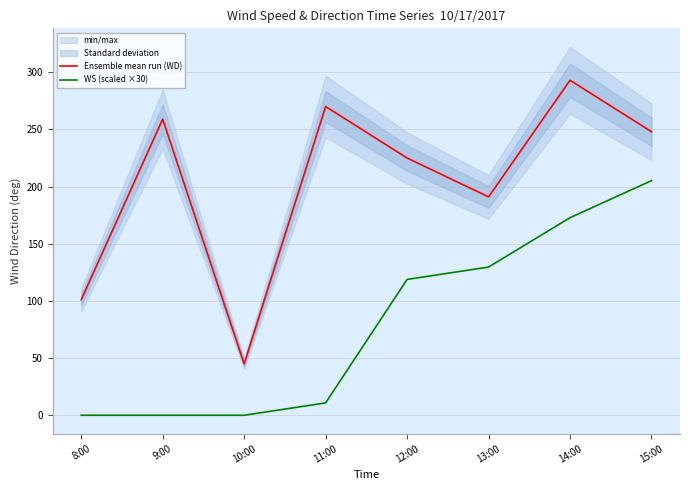

What is the value of the Ensemble mean run (WD) point at the 7th from the left?

293.0